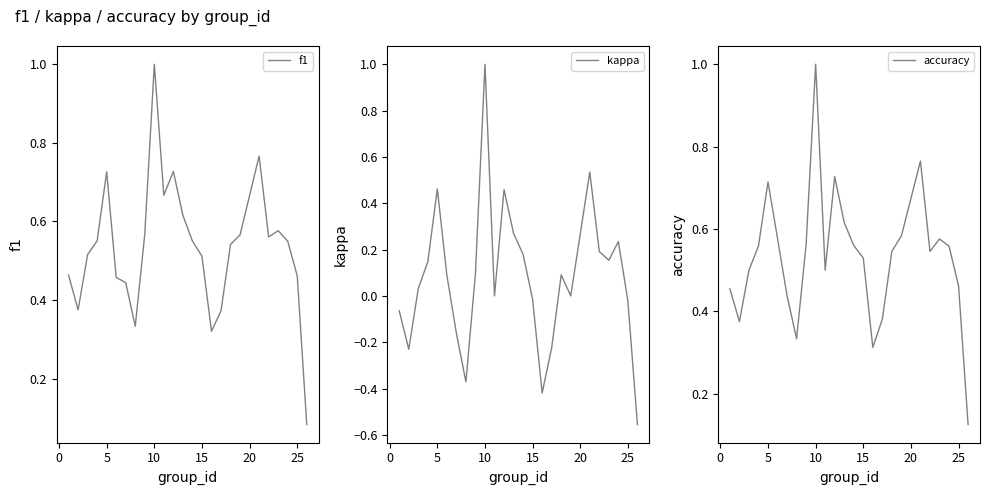

What is the difference between the second highest and minimum values in the kappa series?

1.1